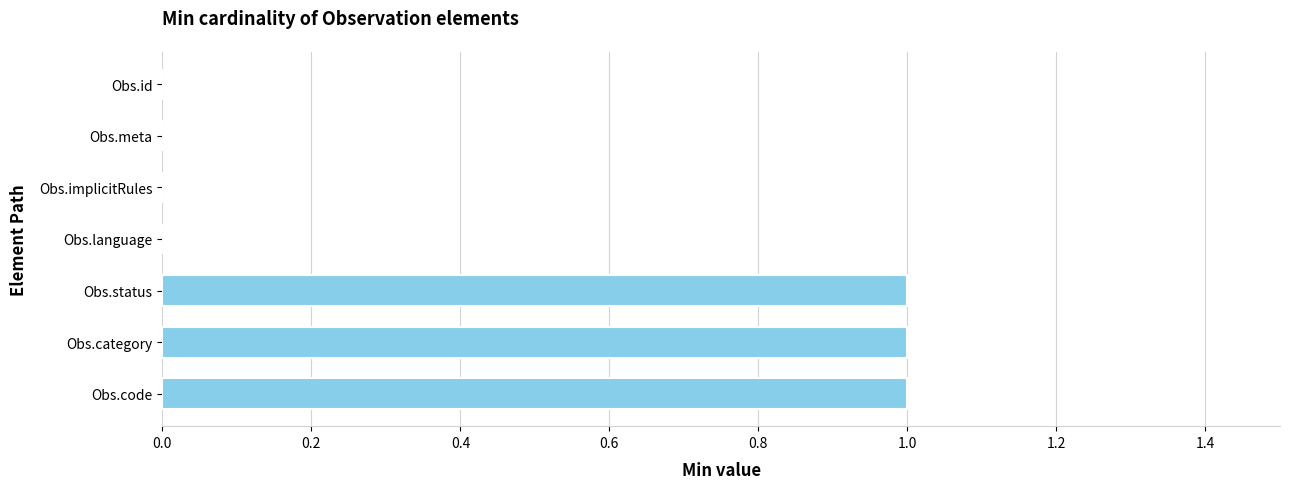

True or false: the data shows 1 at Obs.category.

True